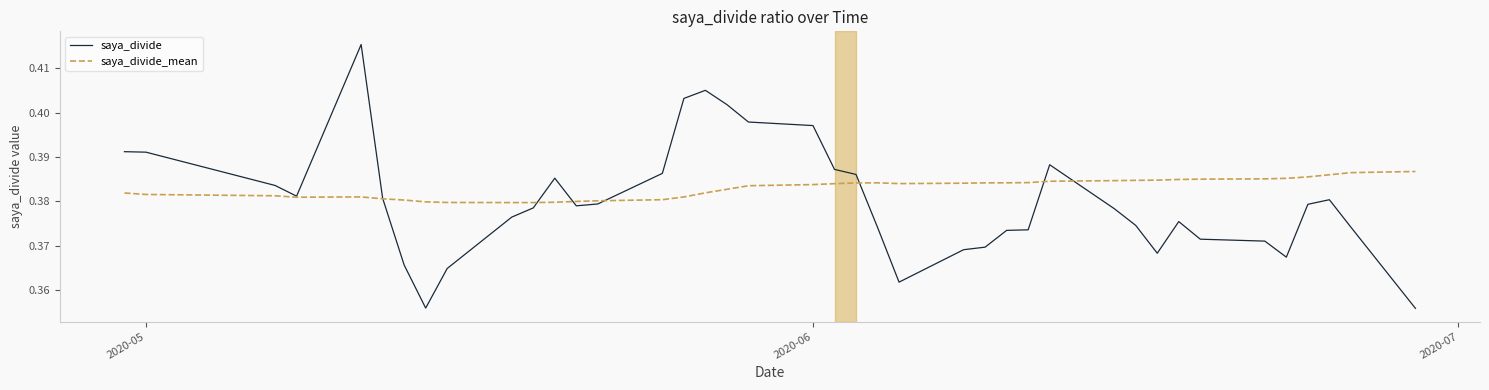

In saya_divide_mean, how many points are lower than both neighbors (excluding endpoints)?

3